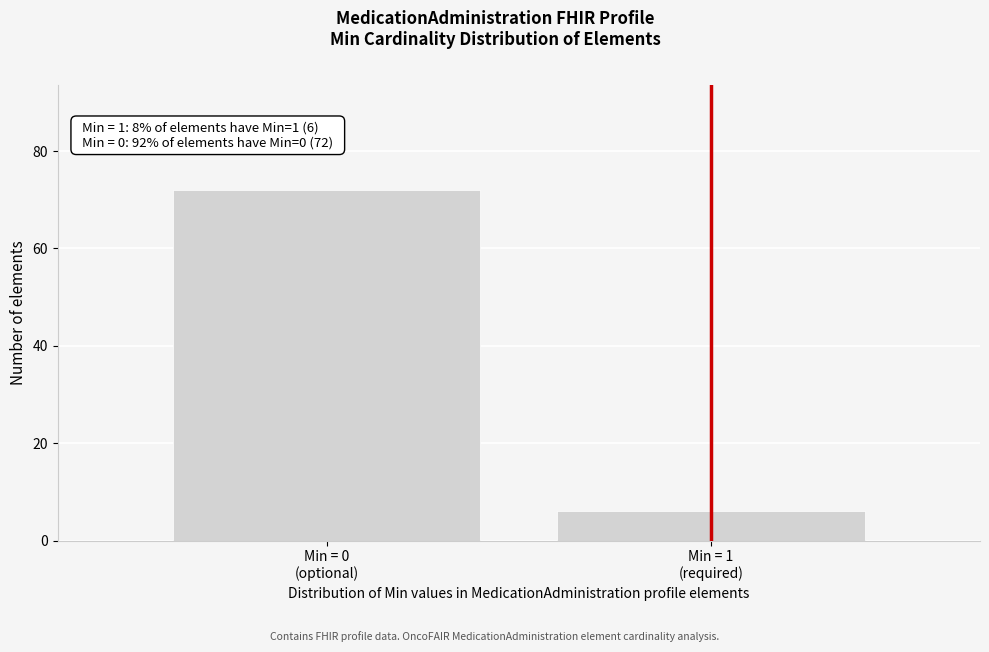

Reading right to left, extract all data points from this chart.

6	72